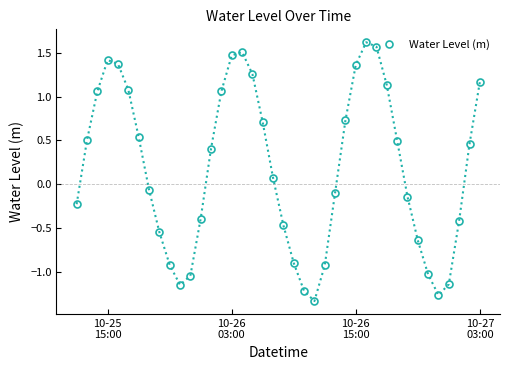

How many interior local valleys (lower than both neighbors) does the data have?

3